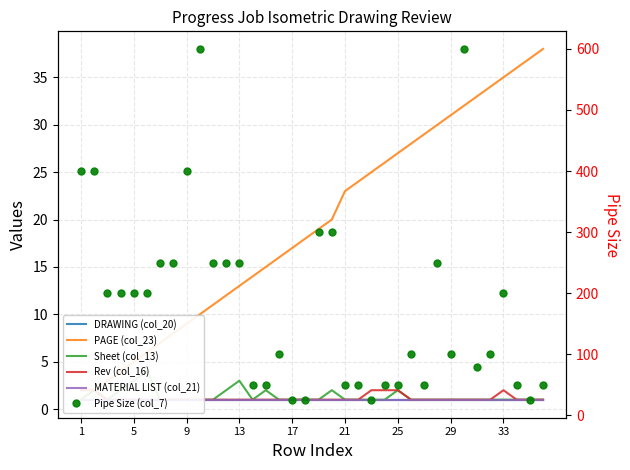

Which category has the highest value in the DRAWING (col_20) series?

1